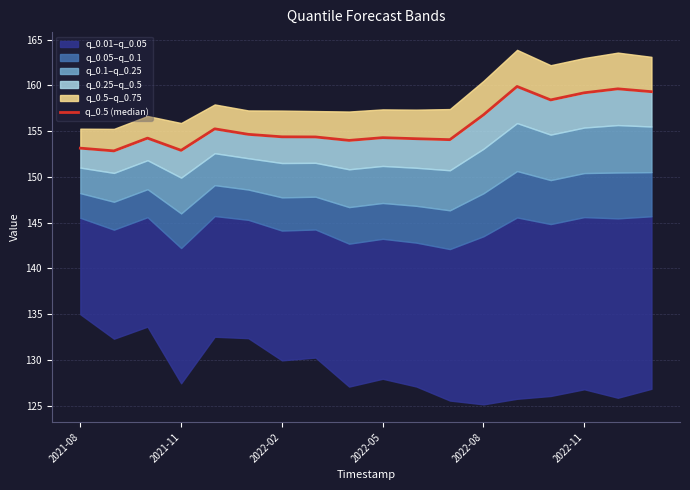

What is the value of the 9th point from the left?

154.0